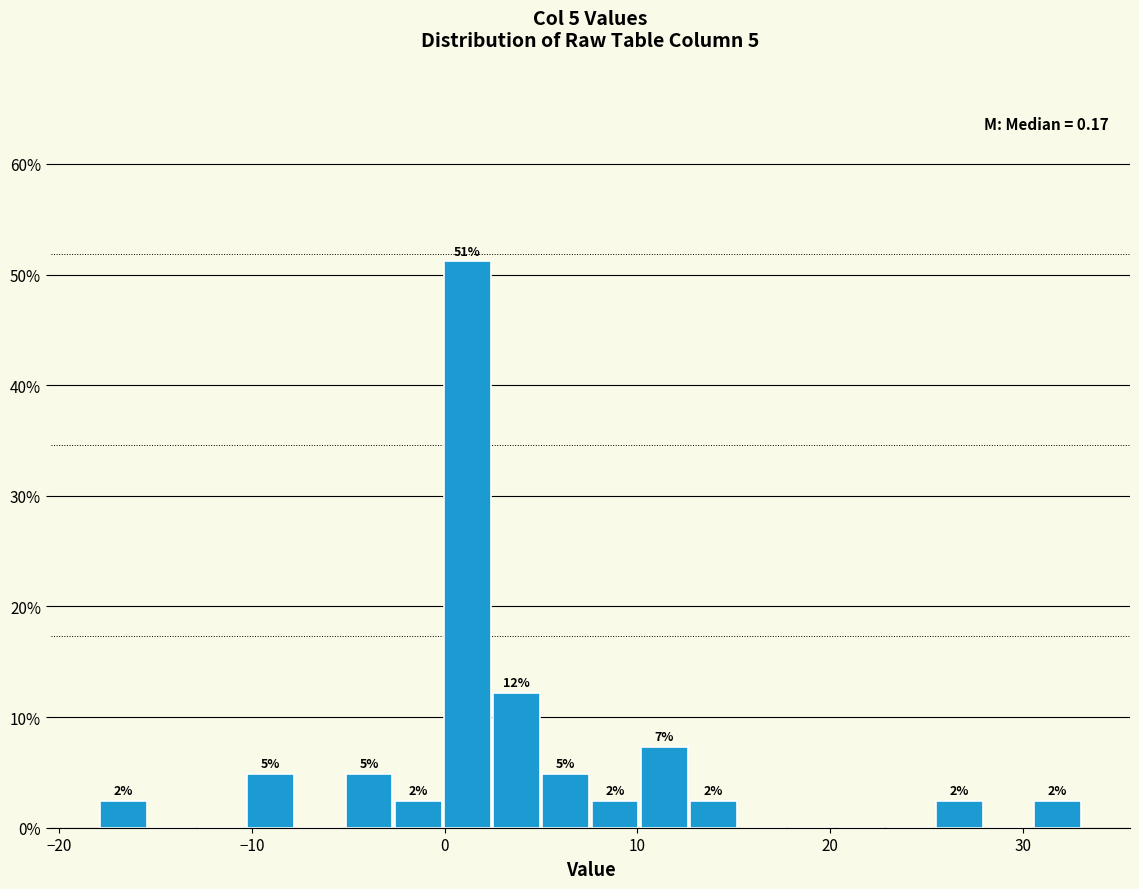

Read against the x-axis, roughly where is the centre of the tallest bar?

1